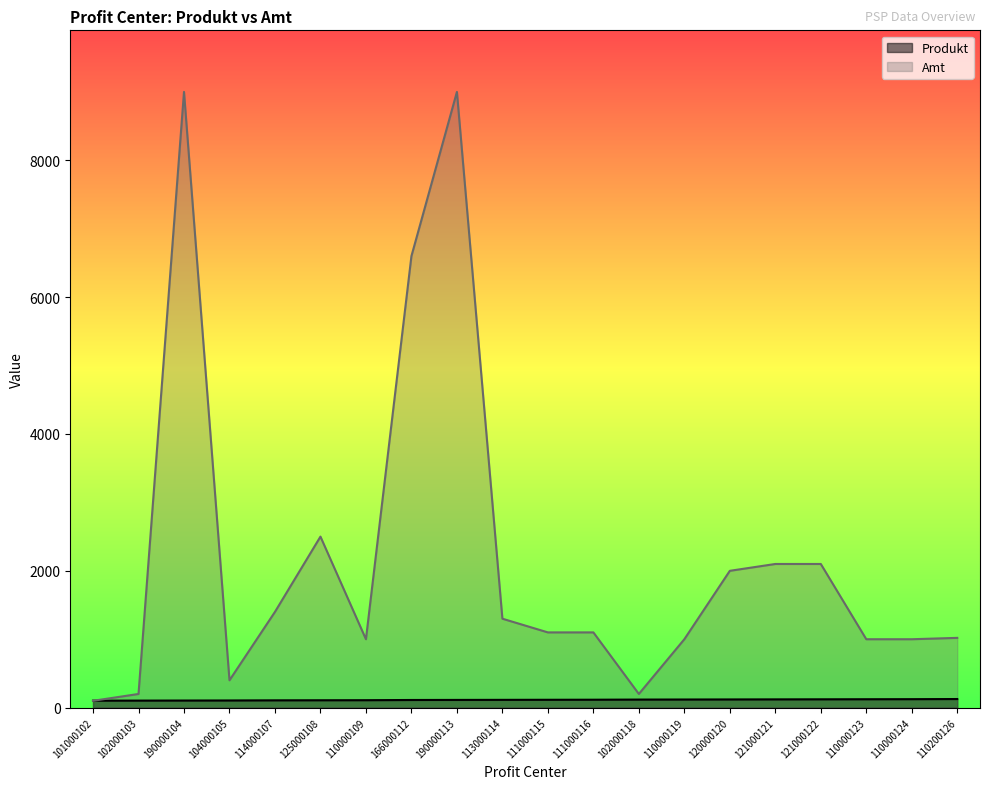

What is the difference between the highest and lowest values at 110000124?

876